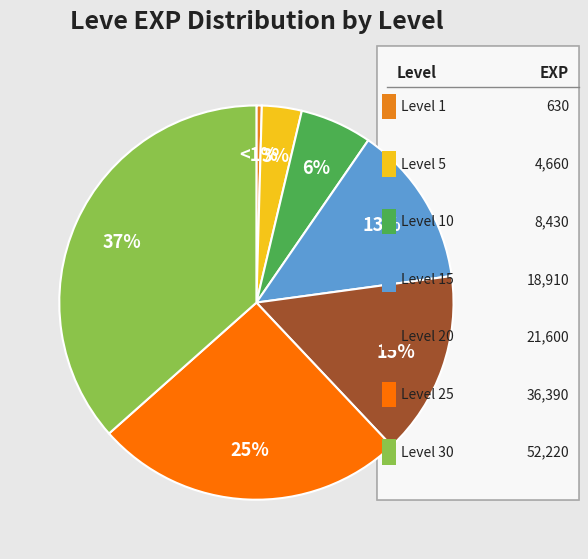

To the nearest percent, what is the average slice percentage?

14%